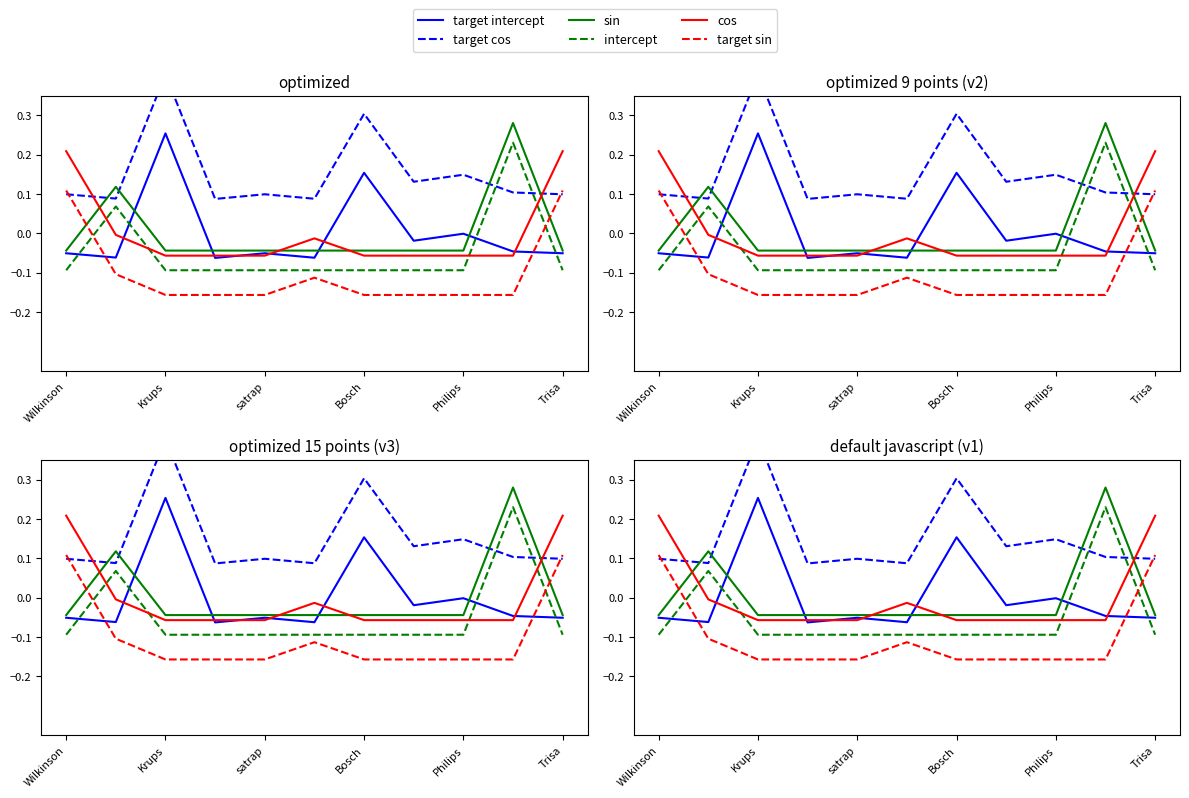

How many positive values does the intercept series have?

2